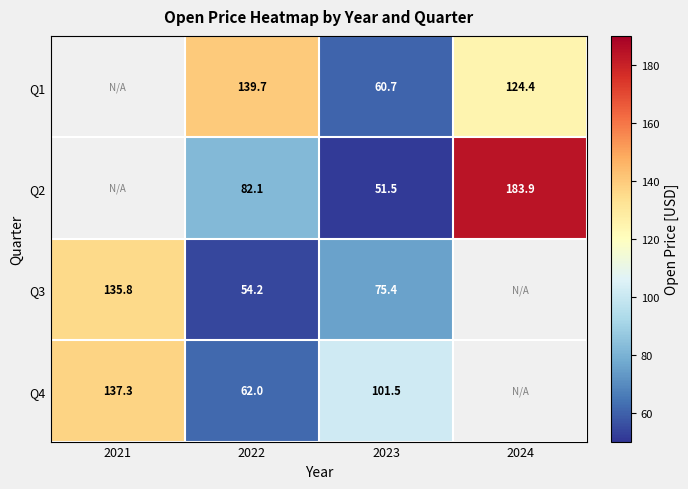

The Q4 series shows 150.5 at 2023. True or false?

False